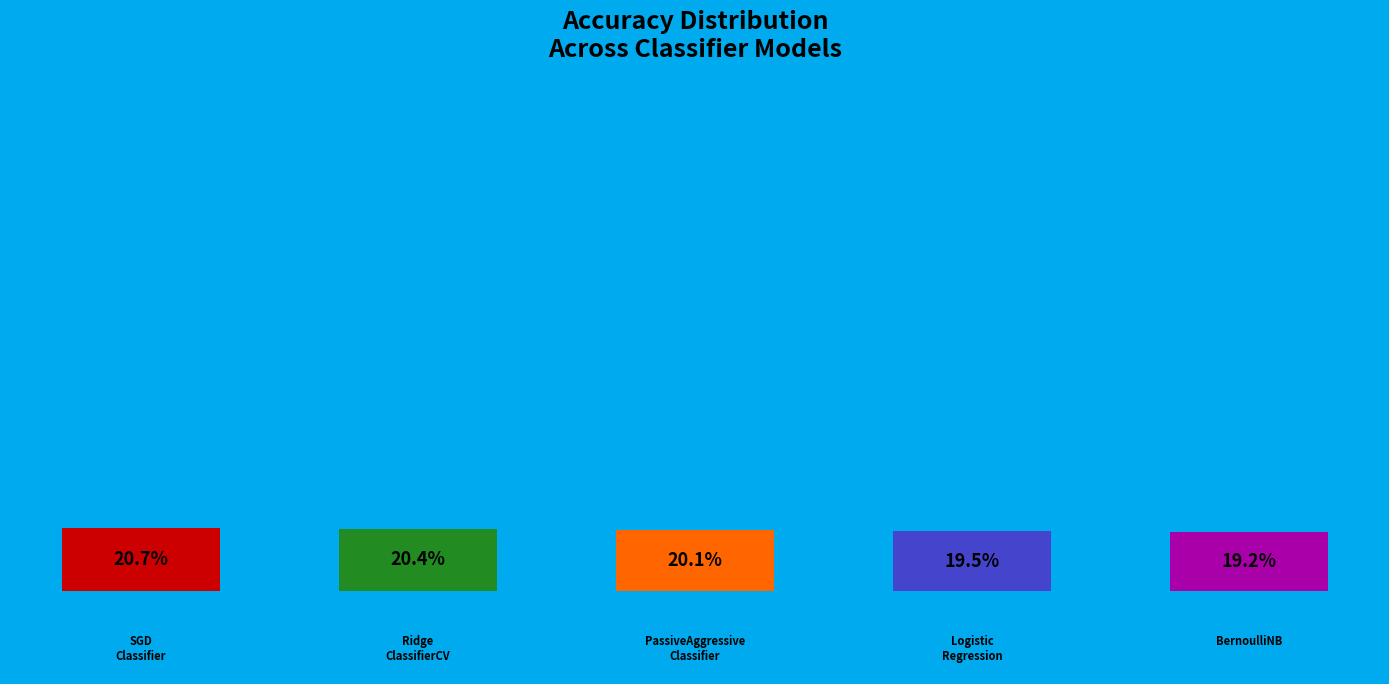

Is there any slice that represents more than half of the pie?

No